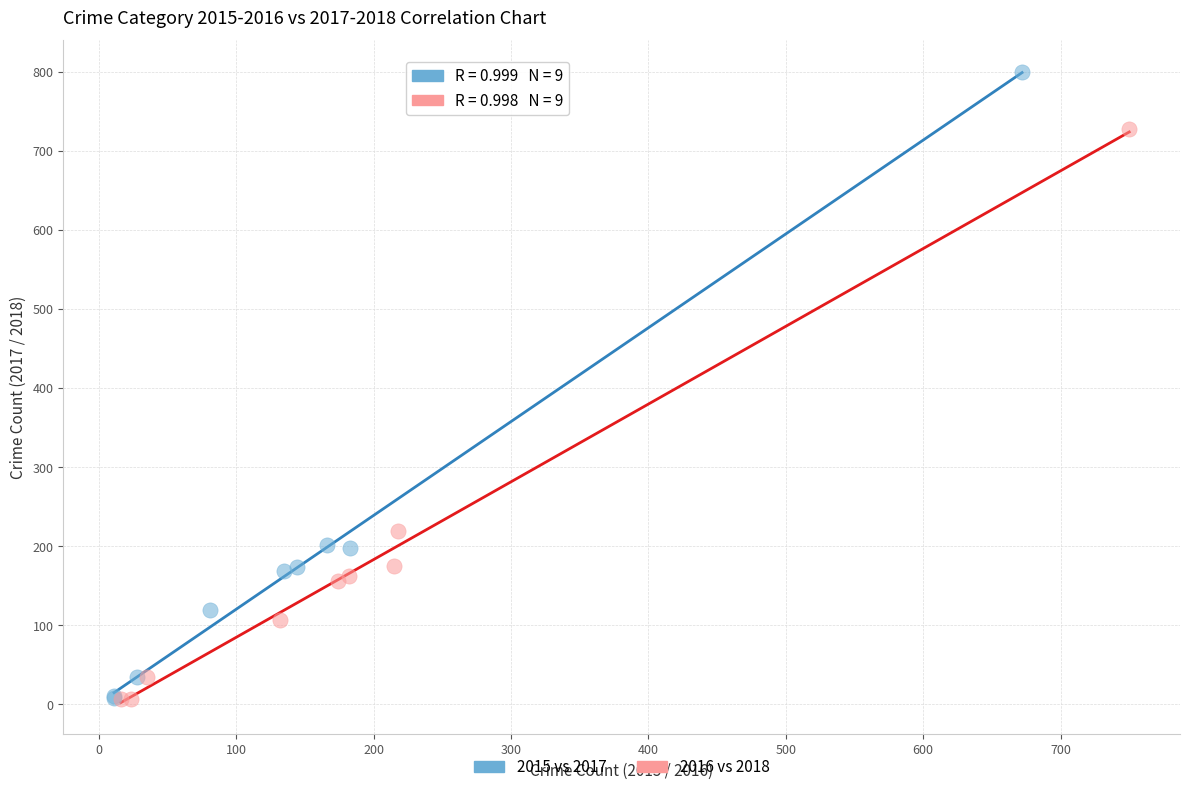

Which series reaches the maximum Y coordinate?

2015 vs 2017